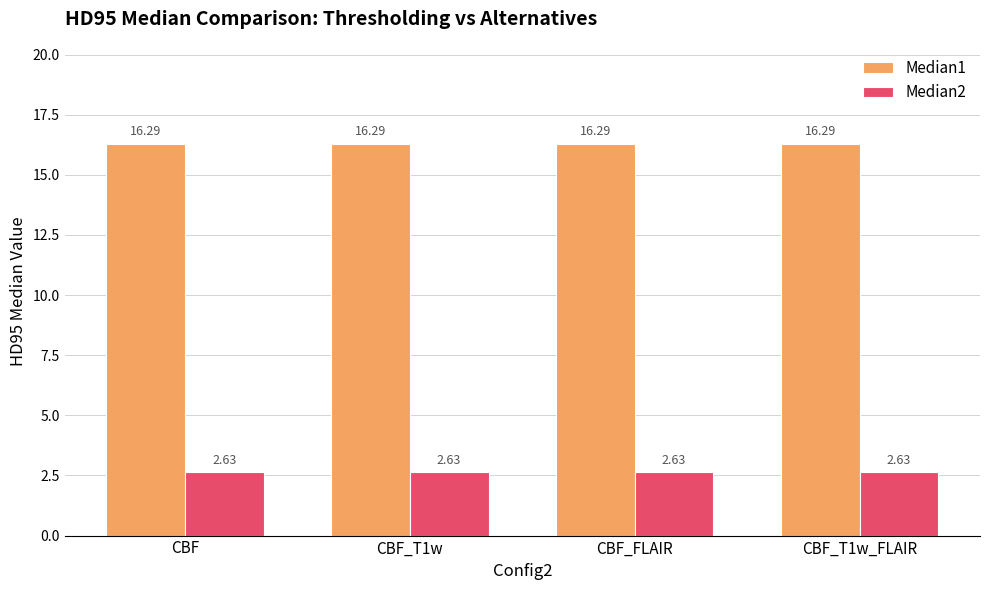

List the series in order of their peak value, highest first.

Median1, Median2